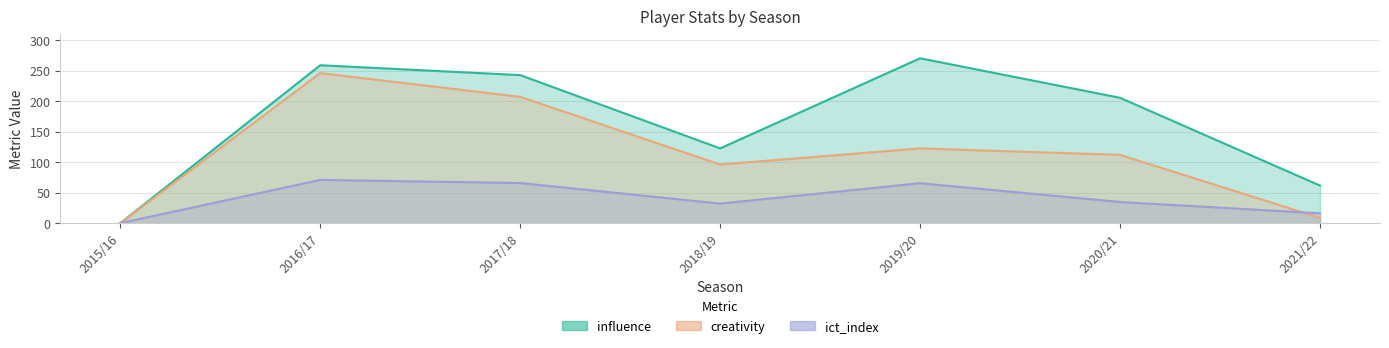

What is the label of the 6th point from the left?

2020/21